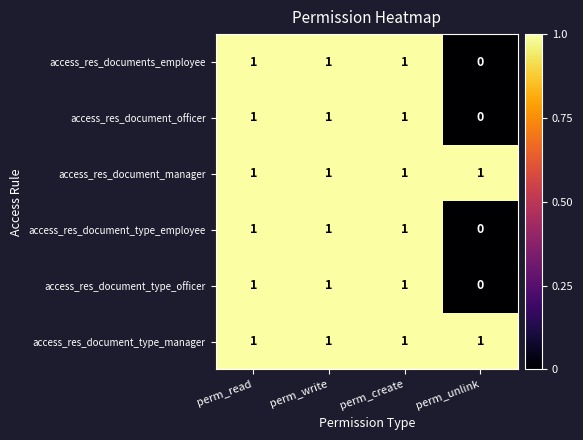

Is the value of access_res_document_officer at perm_unlink greater than the value of access_res_documents_employee at perm_read?

No